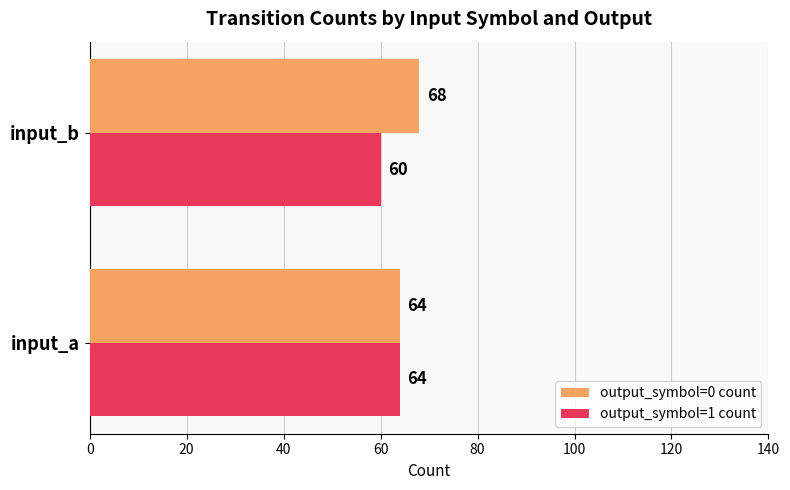

How many distinct data groups are displayed?

2